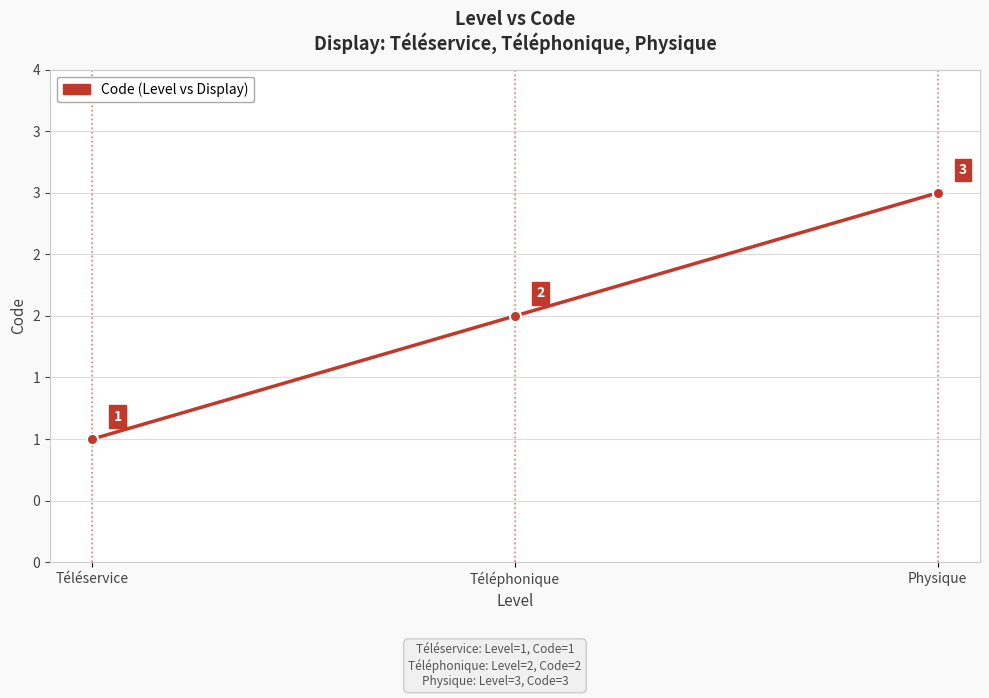

Reading left to right, list all the values displayed in this chart.

Téléservice=1	Téléphonique=2	Physique=3